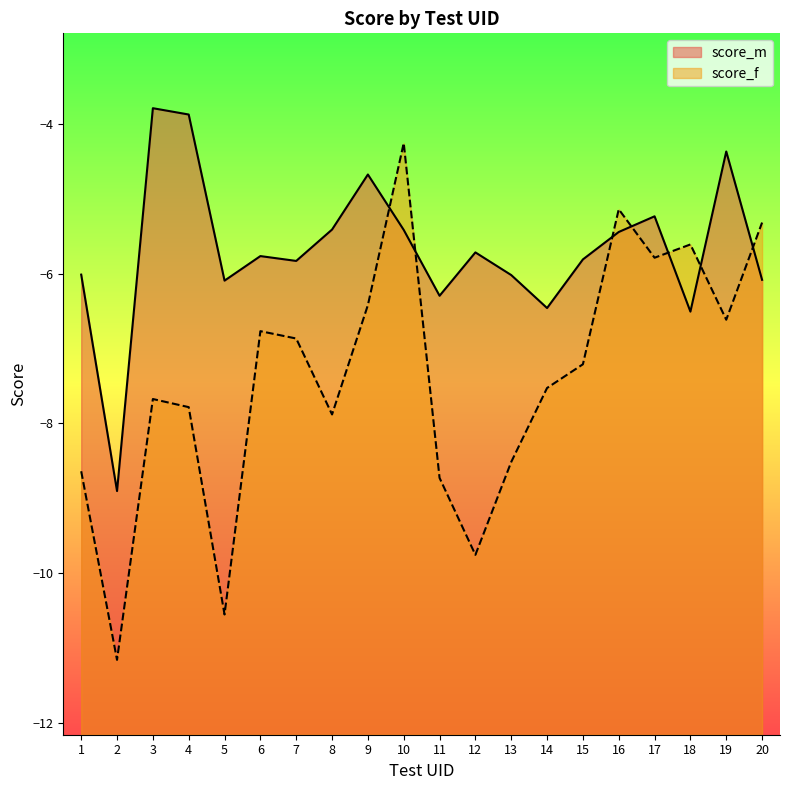

What is the difference between the maximum and minimum values in the score_m series?

5.1